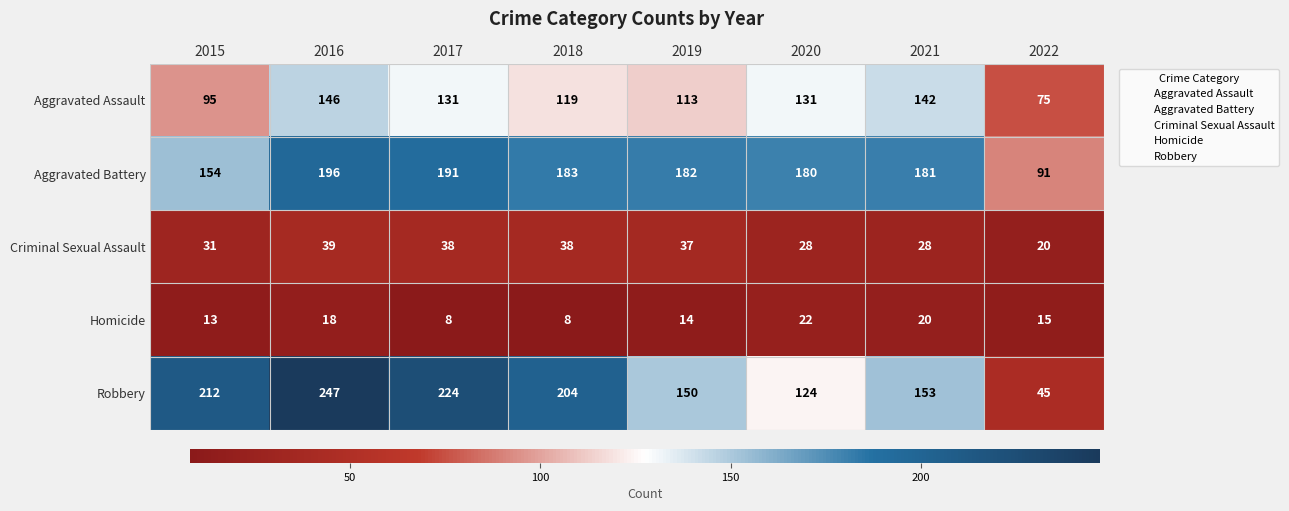

Where is Aggravated Battery nearest to the value 143?

2015